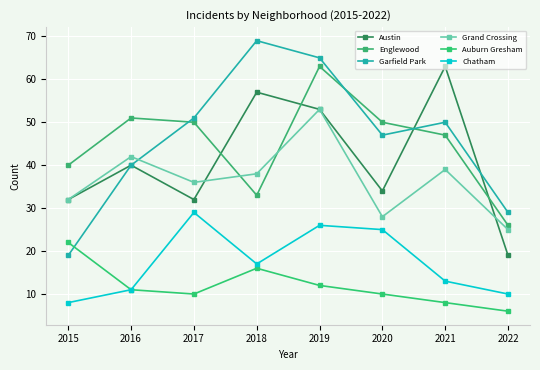

At how many categories does at least one series exceed 19?

8